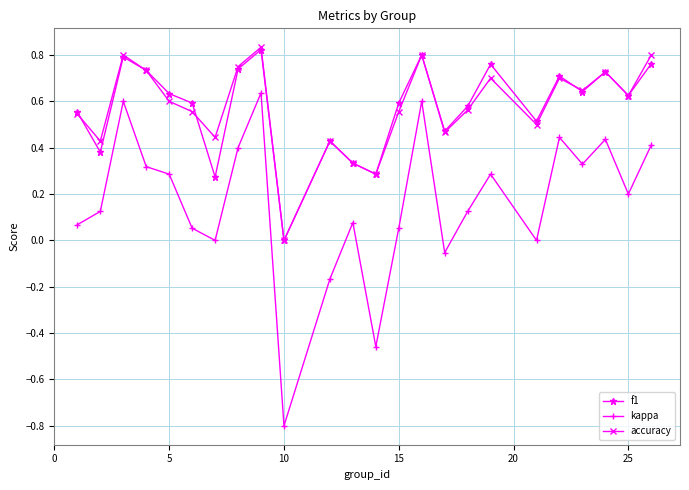

True or false: accuracy and kappa cross at least once.

False